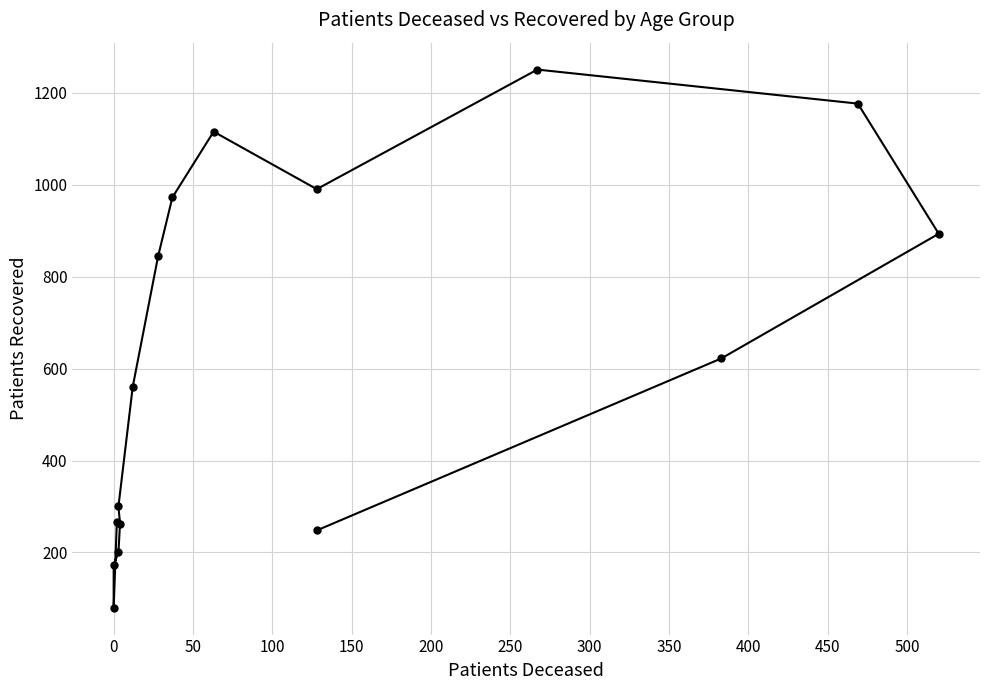

What is the average value?

622